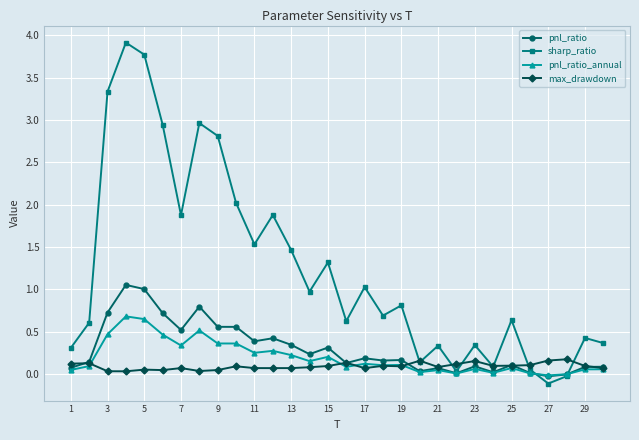

How many interior local valleys does the sharp_ratio series have?

9